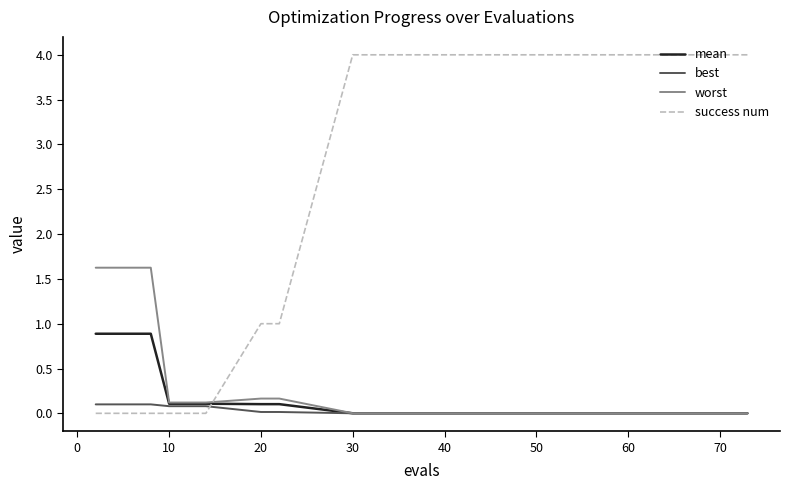

Which series has the largest range (max minus min)?

success num